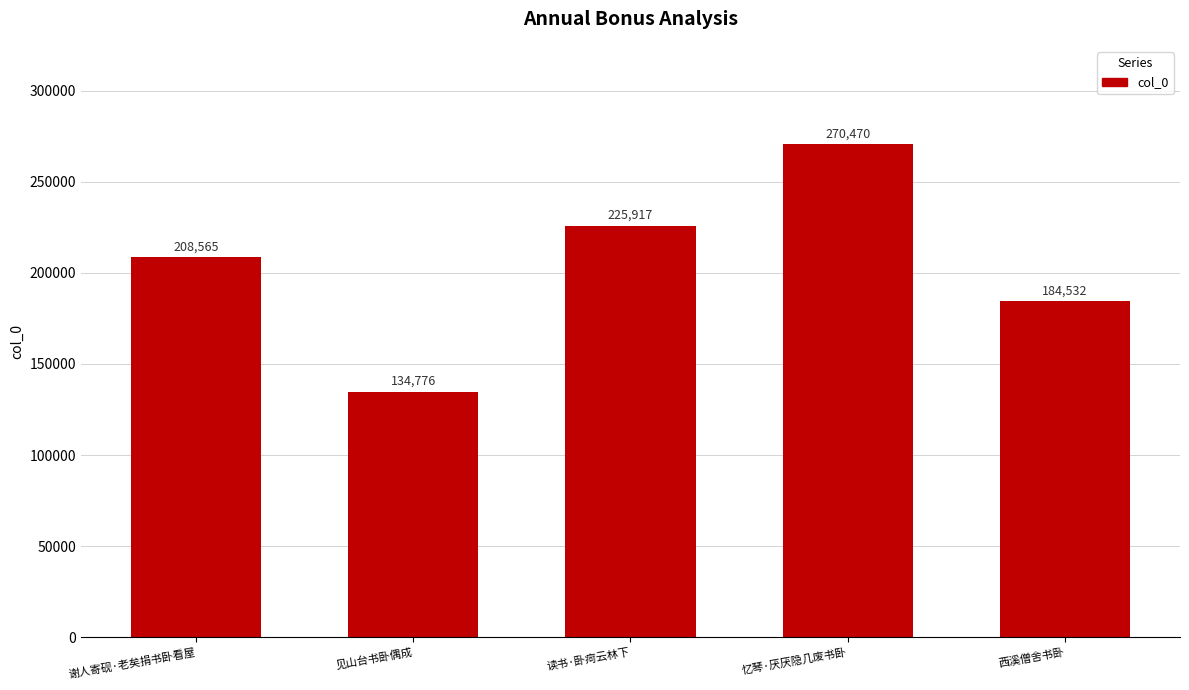

What is the label of the 1st bar from the right?

西溪僧舍书卧